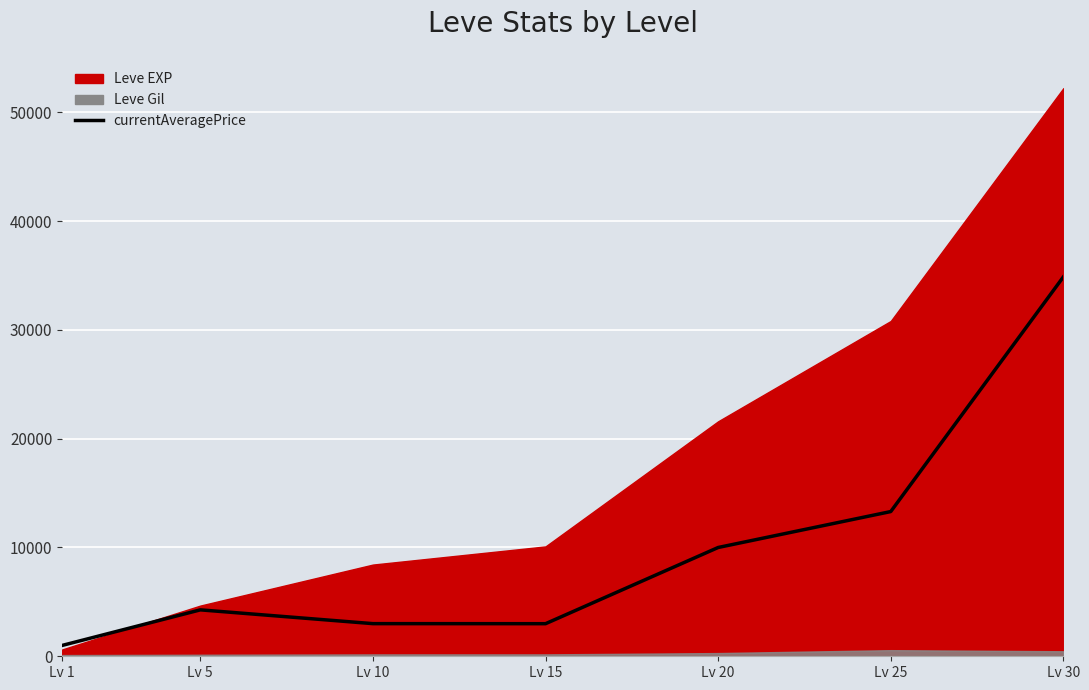

Is it true that the value at Lv 5 is 7130.6?

False